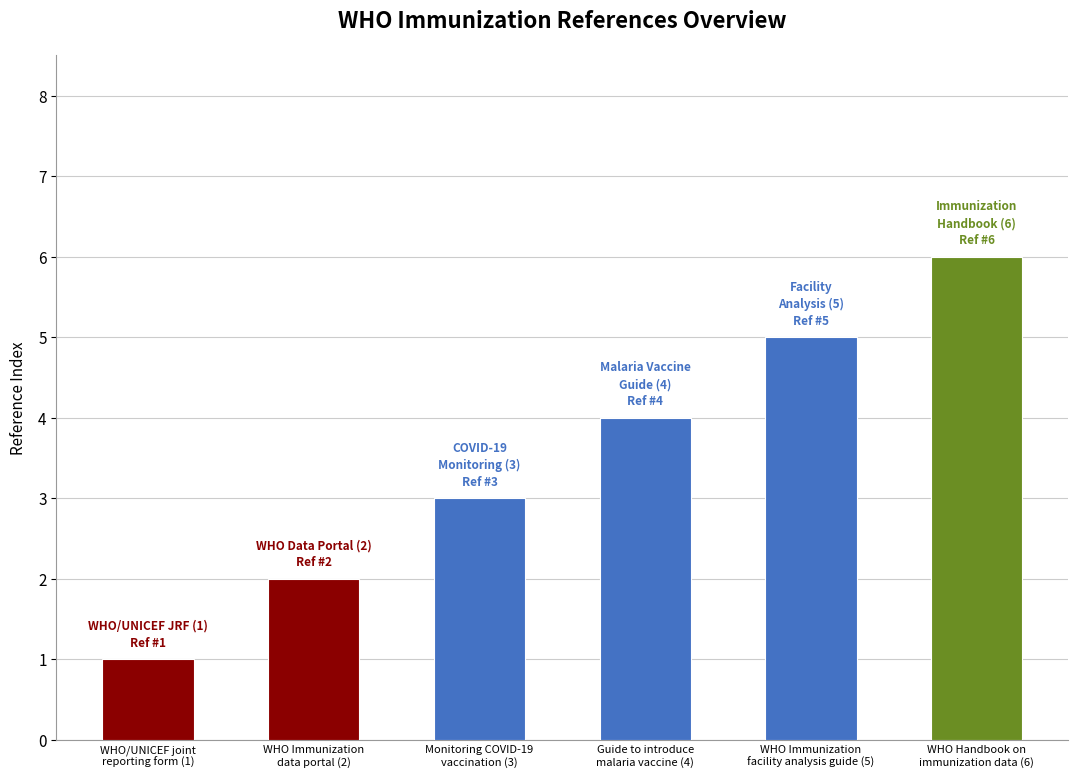

What is the change in value from WHO/UNICEF joint
reporting form (1) to WHO Handbook on
immunization data (6)?

+5